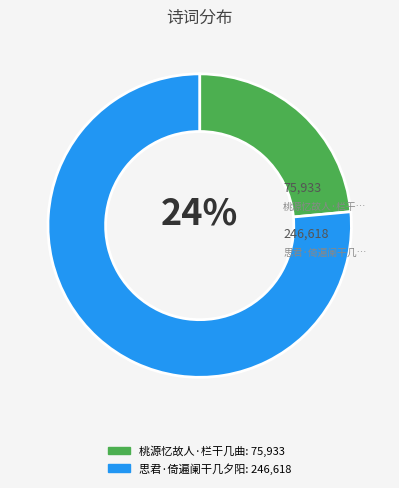

Is there a majority slice in this chart?

Yes